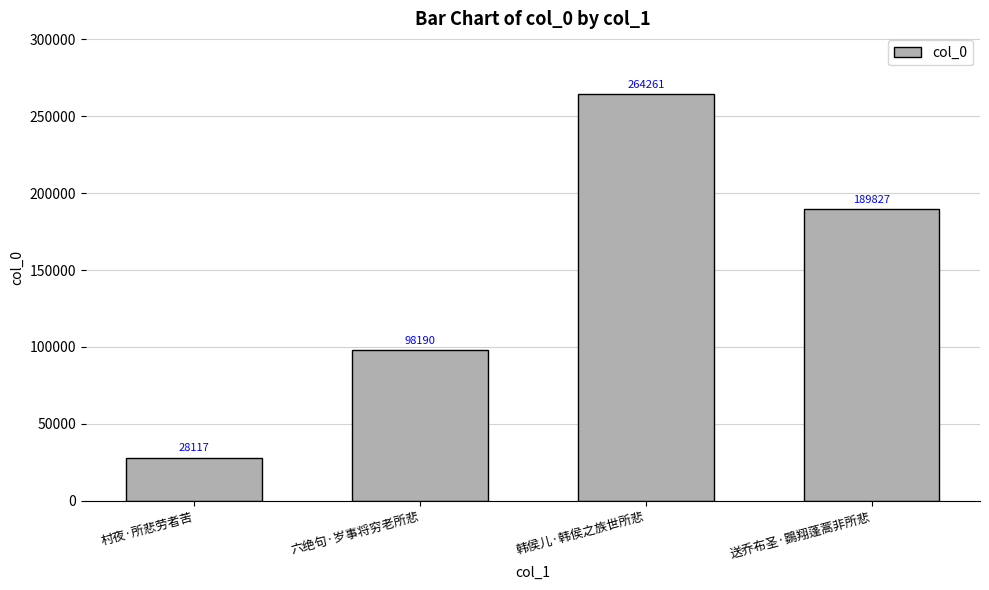

What is the change in value from 村夜·所悲劳者苦 to 韩侯儿·韩侯之族世所悲?

+236144